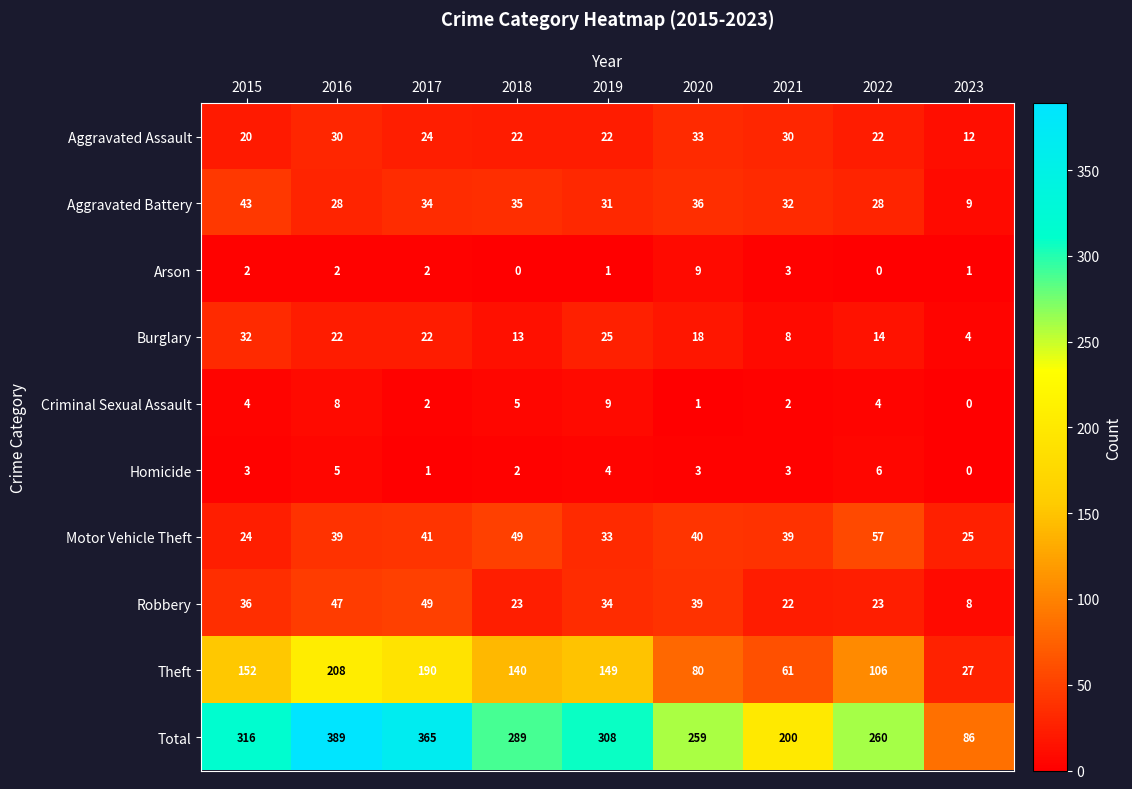

What is the greatest value displayed?

389